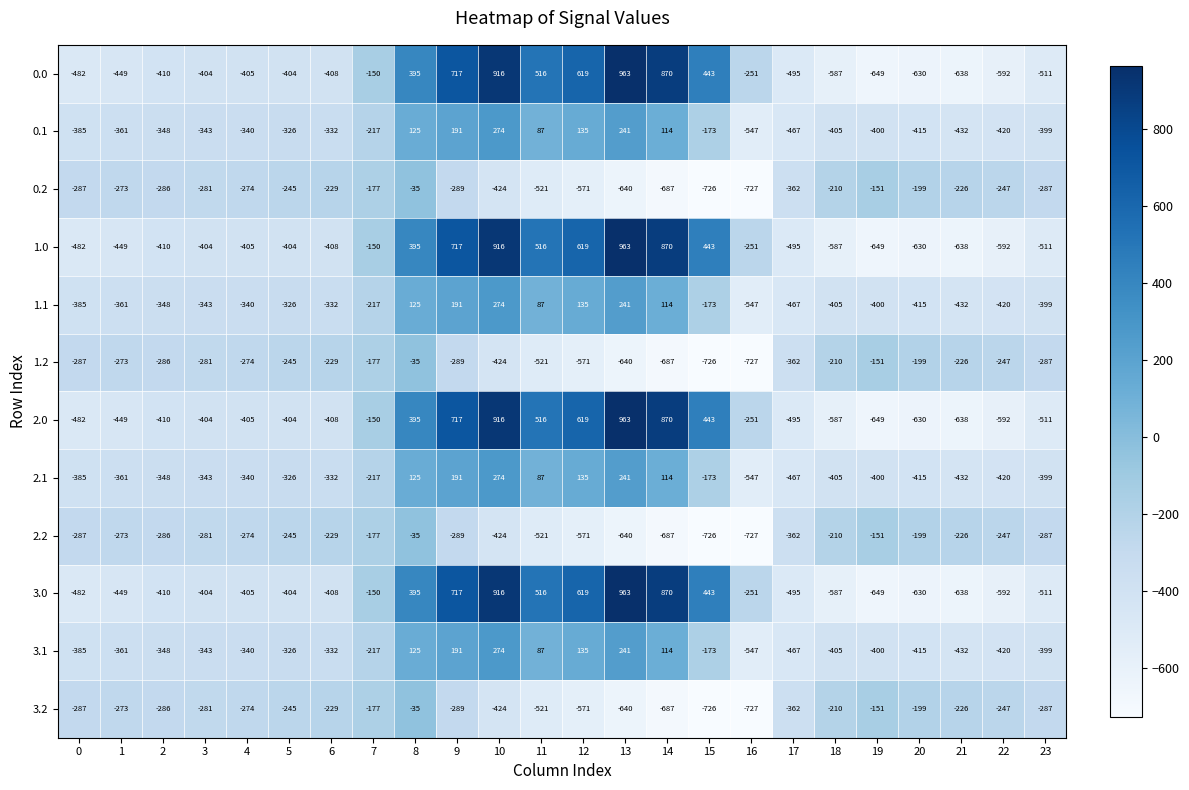

What is the average value of the 3.2 series?

-348